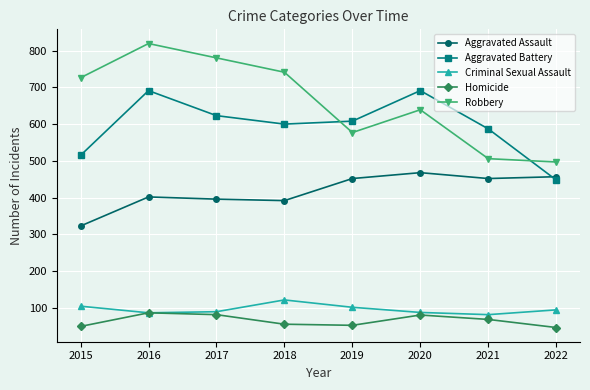

Read the Homicide value at 2017, to the nearest 10.

80